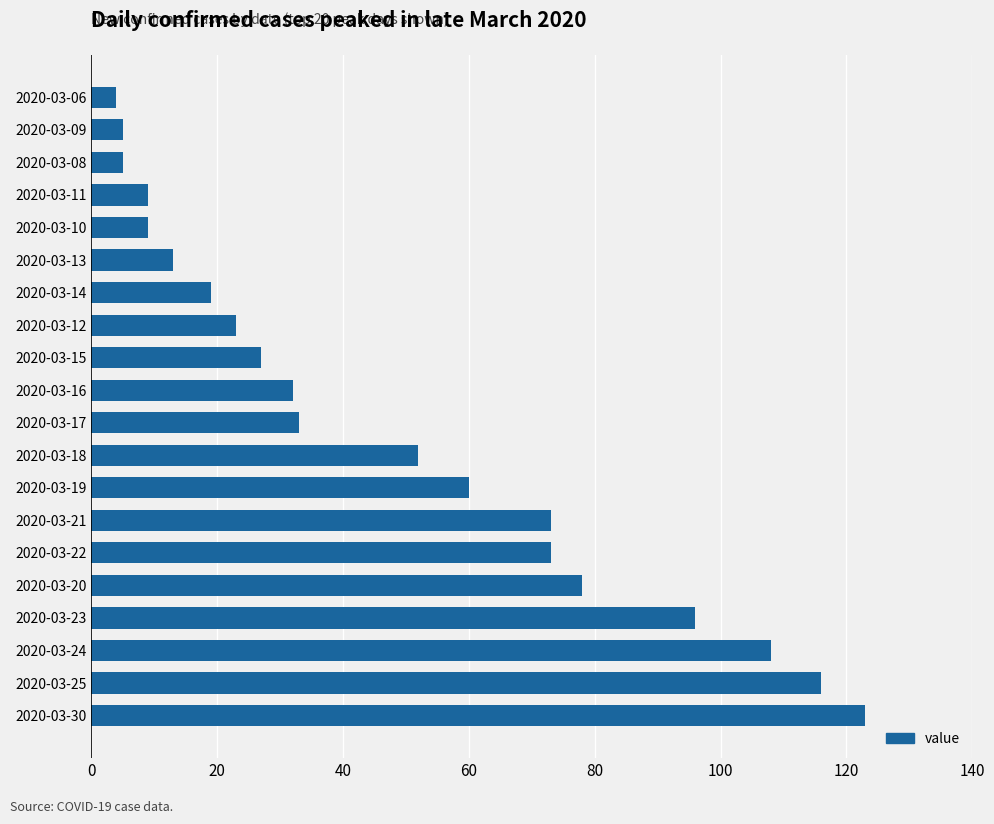

Between 2020-03-10 and 2020-03-09, which is larger?

2020-03-10